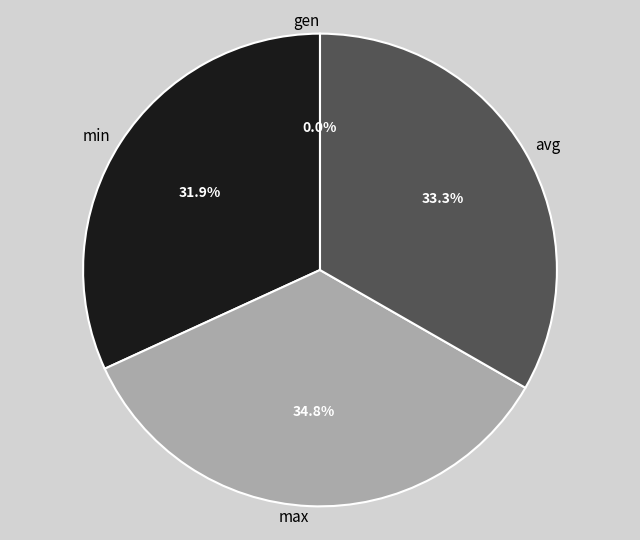

To the nearest percent, what is the difference between the largest and smallest slice percentages?

35%